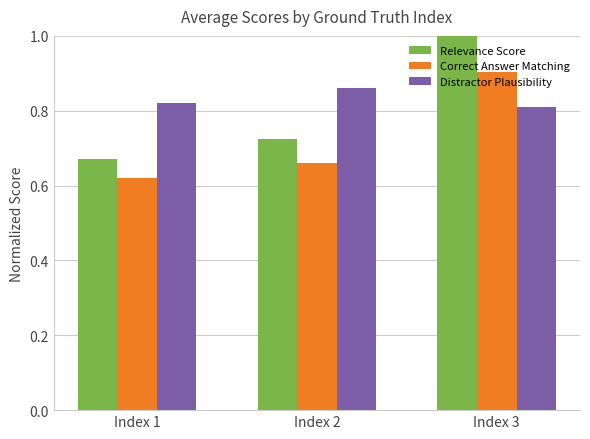

At which category does the chart reach its peak across all series?

Index 3